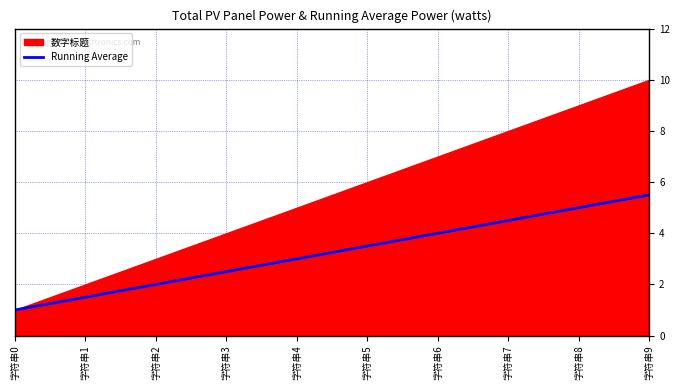

Is it true that Running Average equals 6.0 at 字符串7?

False